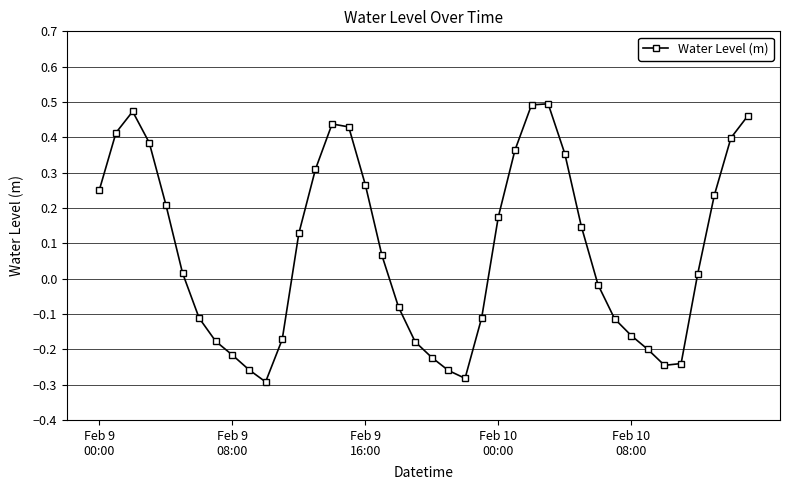

How many series are shown in this chart?

1